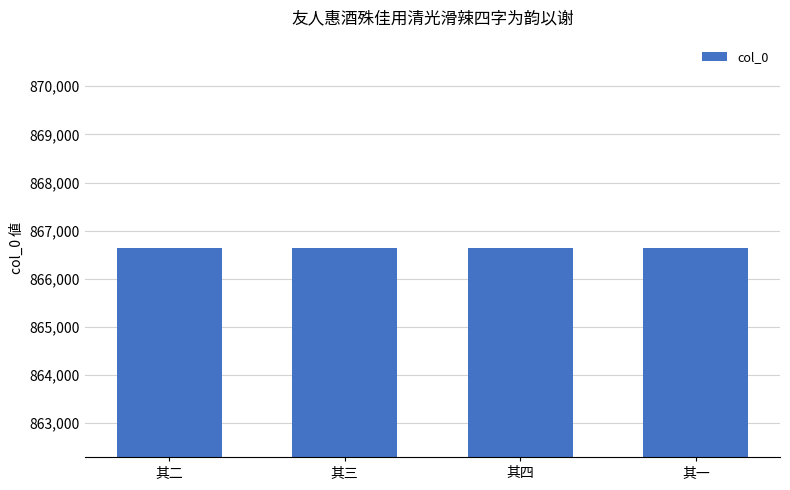

What is the greatest value displayed?

866635